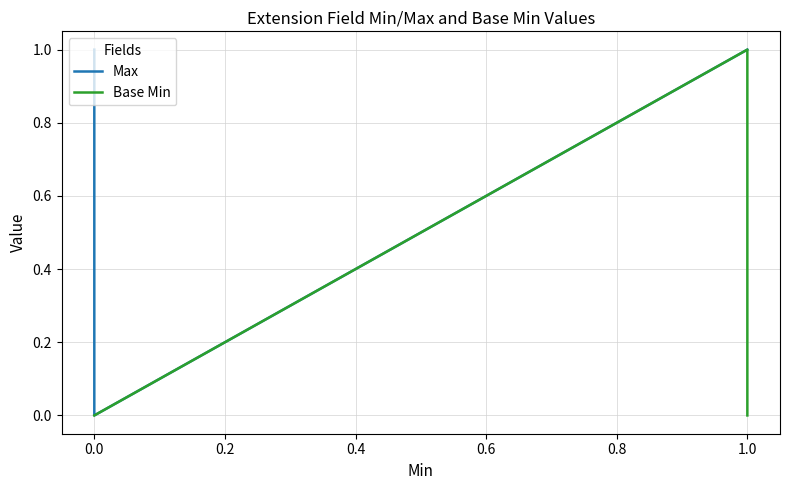

Reading left to right, extract all data points from this chart.

Max: 1	1	0	1	1
Base Min: 0	0	0	1	0